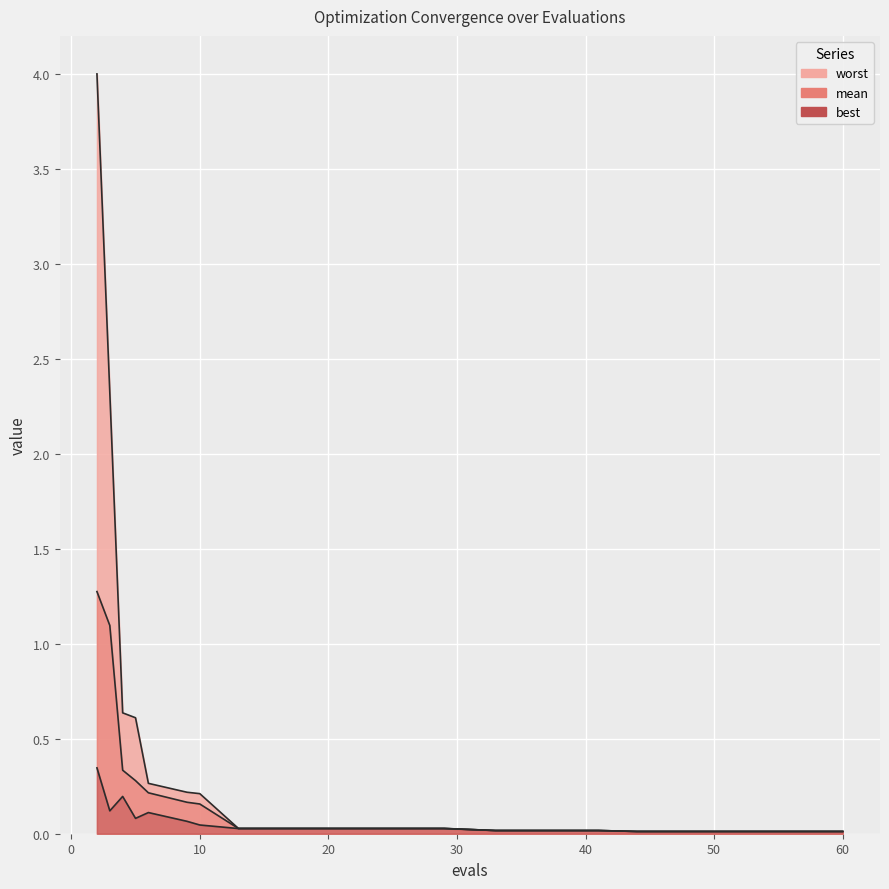

True or false: worst has more than 2 points higher than both neighbors.

False